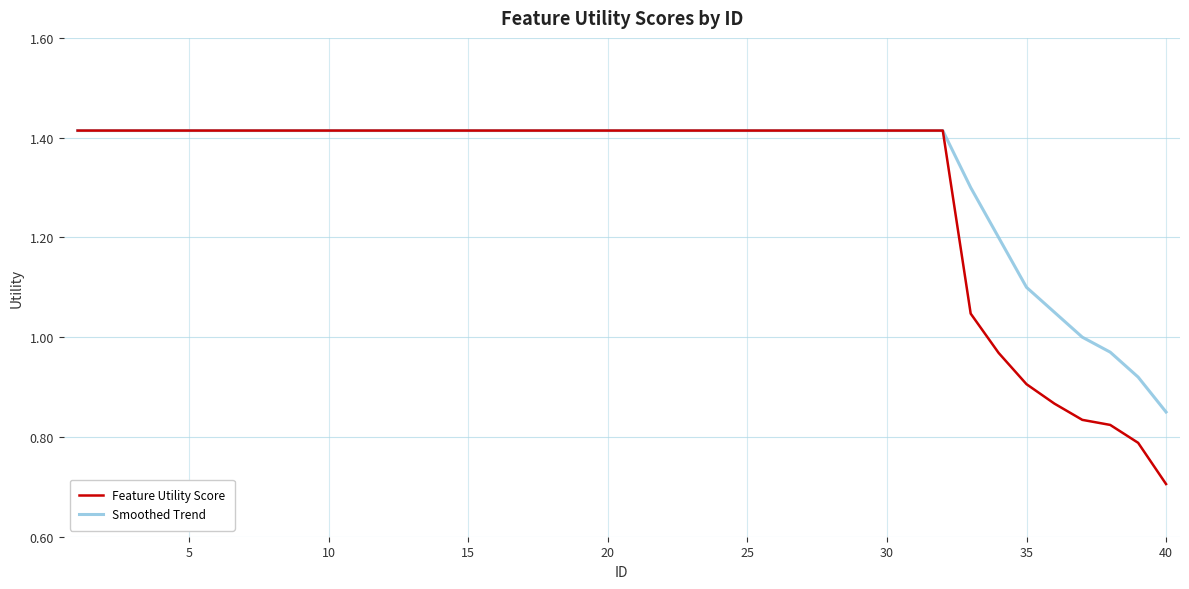

Which series has the largest range (max minus min)?

Feature Utility Score